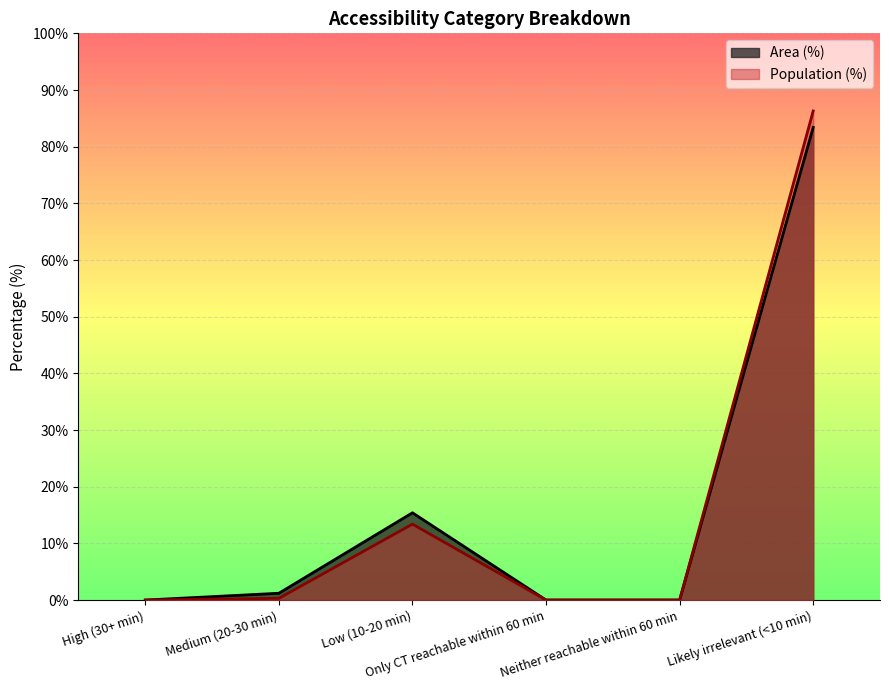

Which series changed the most between Medium (20-30 min) and Likely irrelevant (<10 min)?

Population (%)